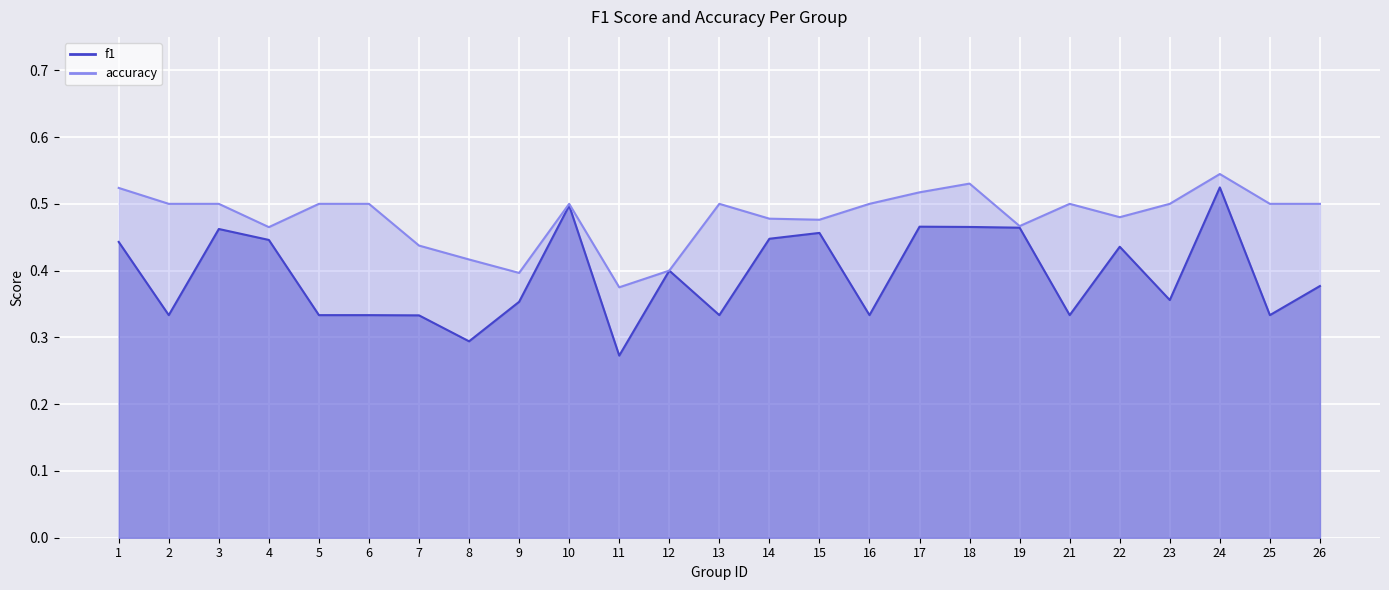

Is the value of accuracy at 1 greater than the value of f1 at 15?

Yes